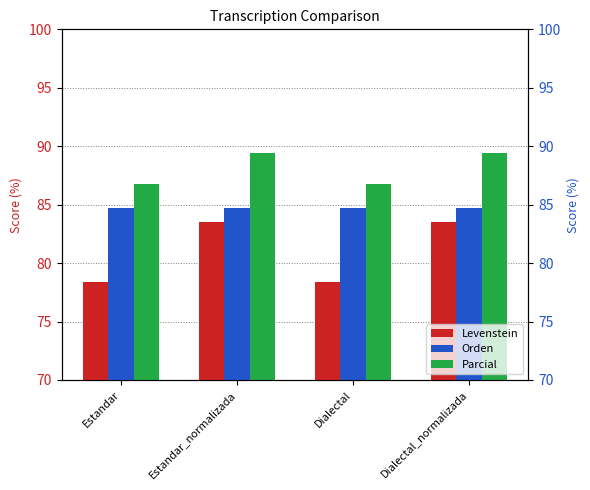

Reading left to right, transcribe all the data shown in this chart.

Levenstein: Estandar=78.4	Estandar_normalizada=83.5	Dialectal=78.4	Dialectal_normalizada=83.5
Orden: Estandar=84.7	Estandar_normalizada=84.7	Dialectal=84.7	Dialectal_normalizada=84.7
Parcial: Estandar=86.7	Estandar_normalizada=89.4	Dialectal=86.7	Dialectal_normalizada=89.4